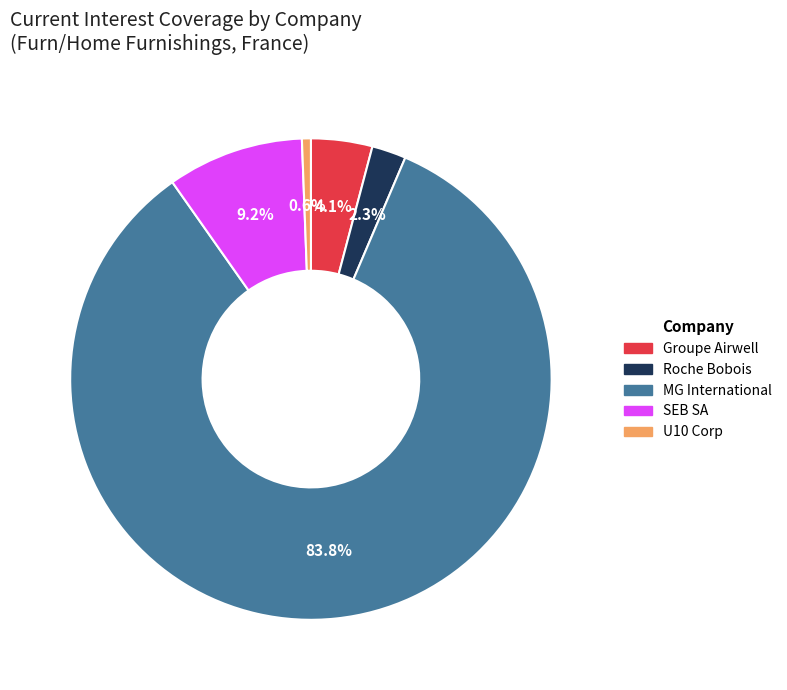

How many segments does this pie chart have?

5